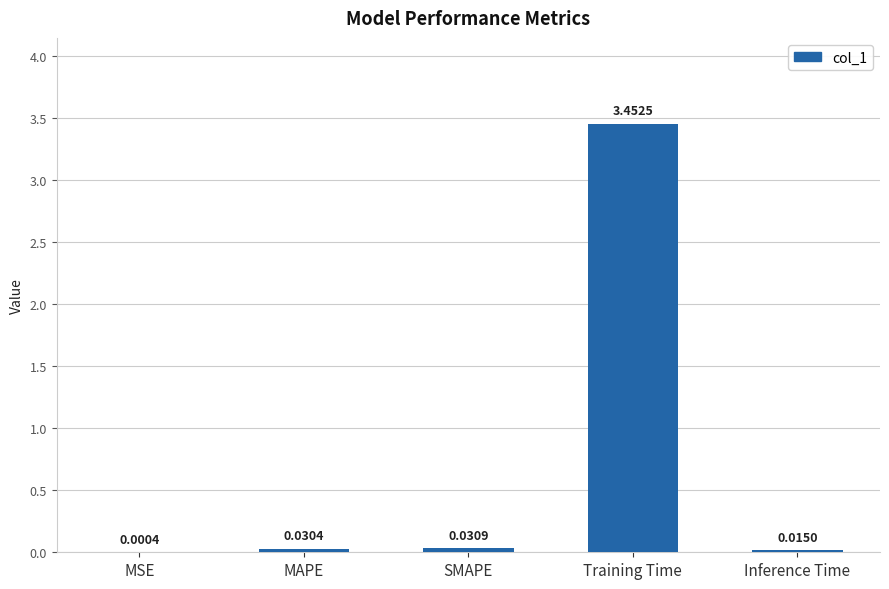

Which has a higher value, MSE or SMAPE?

SMAPE